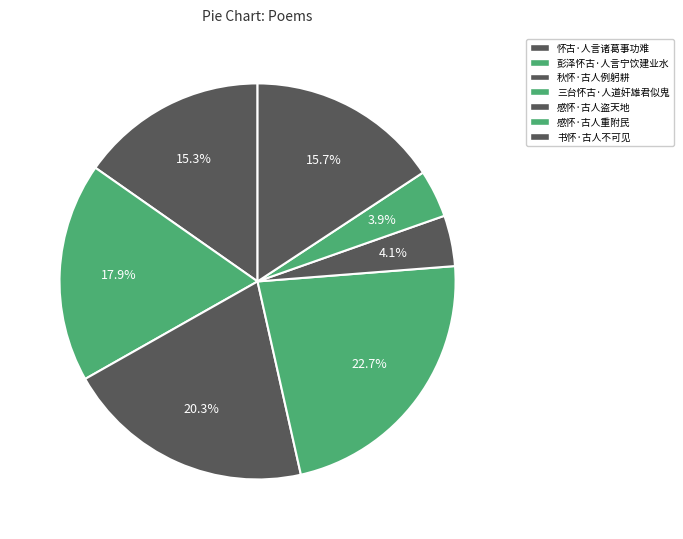

What is the smallest slice in the pie chart?

感怀·古人重附民